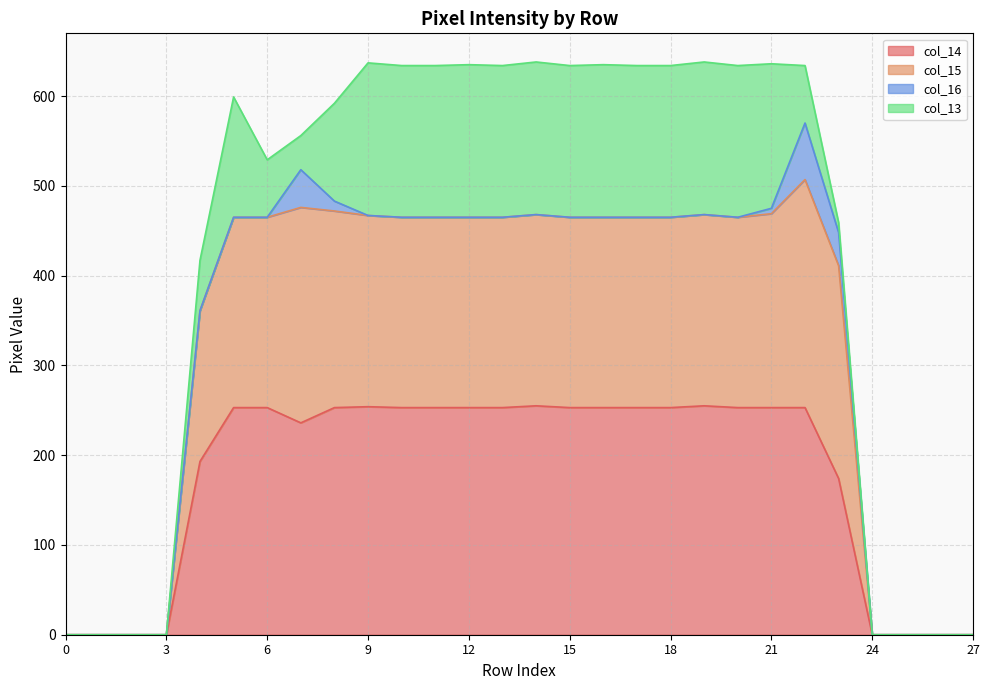

What is the approximate value of col_15 at 13, to the nearest 10?

460